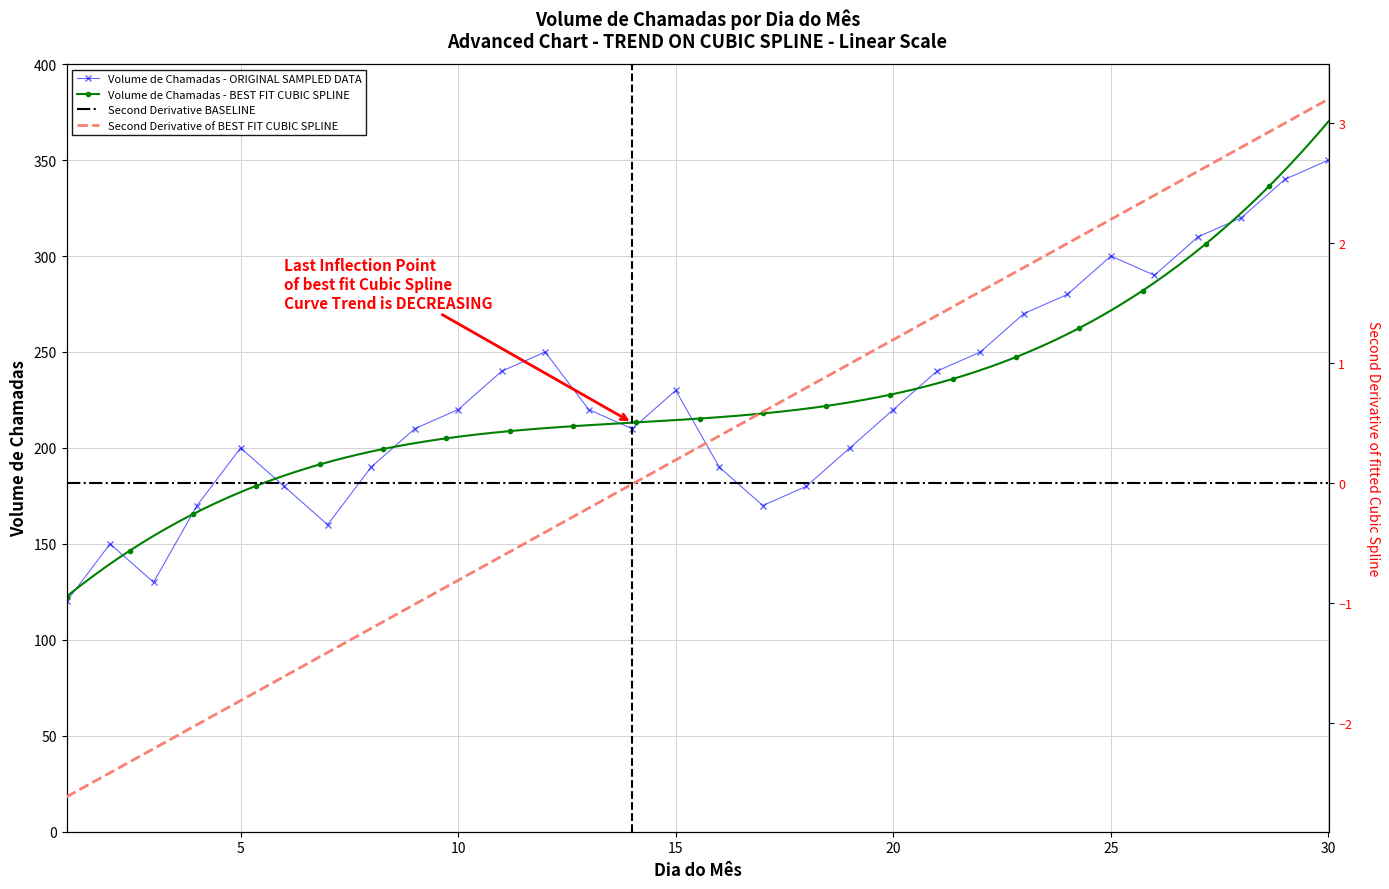

Rank the categories by value from lowest to highest.

1, 3, 2, 7, 4, 17, 6, 18, 8, 16, 5, 19, 9, 14, 10, 13, 20, 15, 11, 21, 12, 22, 23, 24, 26, 25, 27, 28, 29, 30